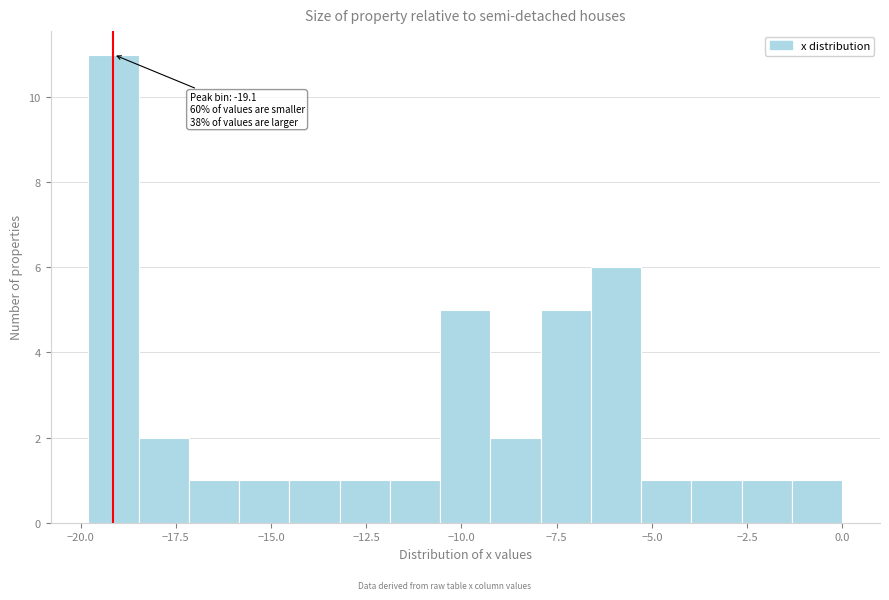

Around what value on the x-axis is the tallest bar? Give the approximate position of its centre, as read against the axis.

-19.0